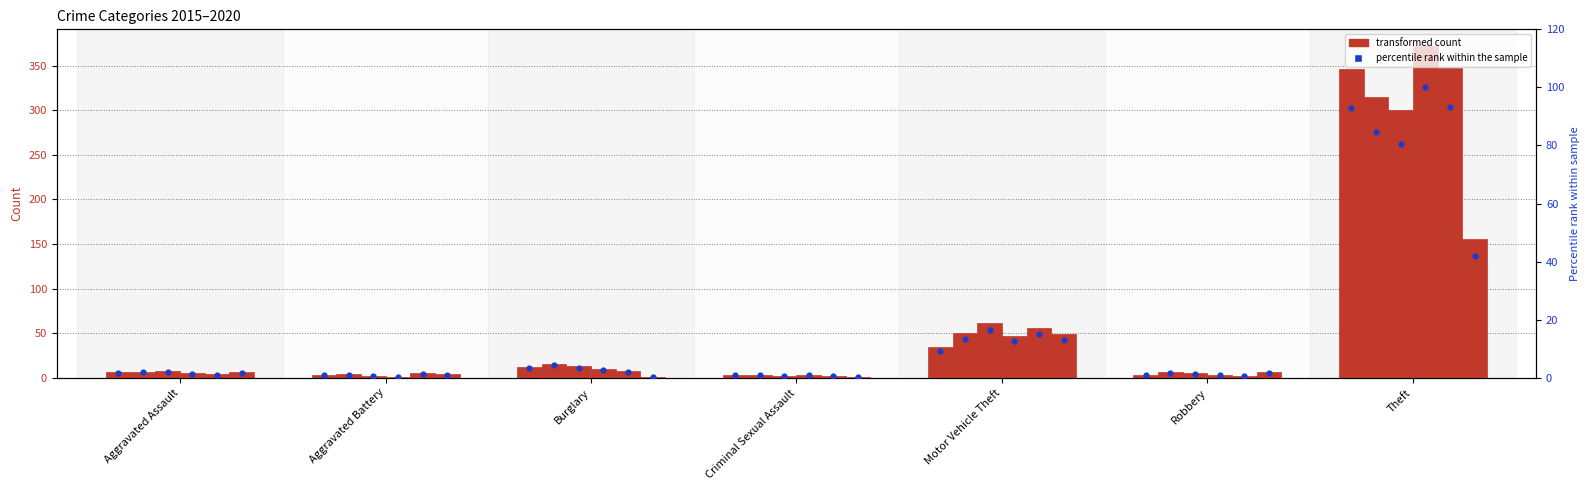

Which has a higher value, Criminal Sexual Assault or Burglary?

Burglary